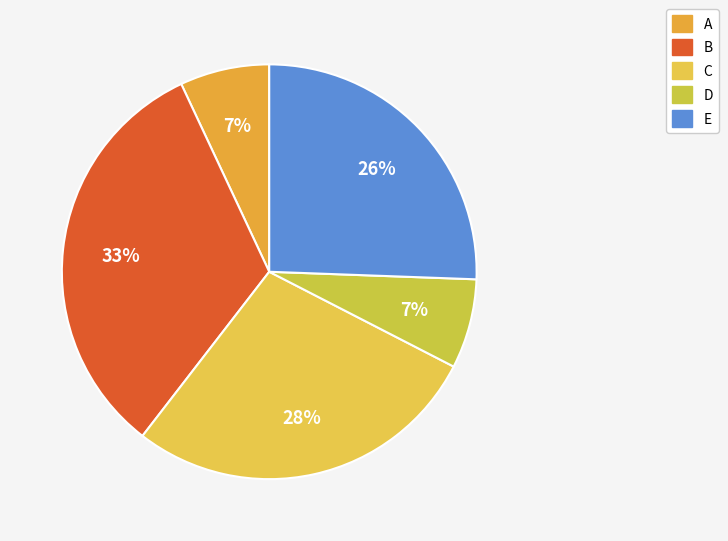

Which category has the biggest portion of the pie?

B